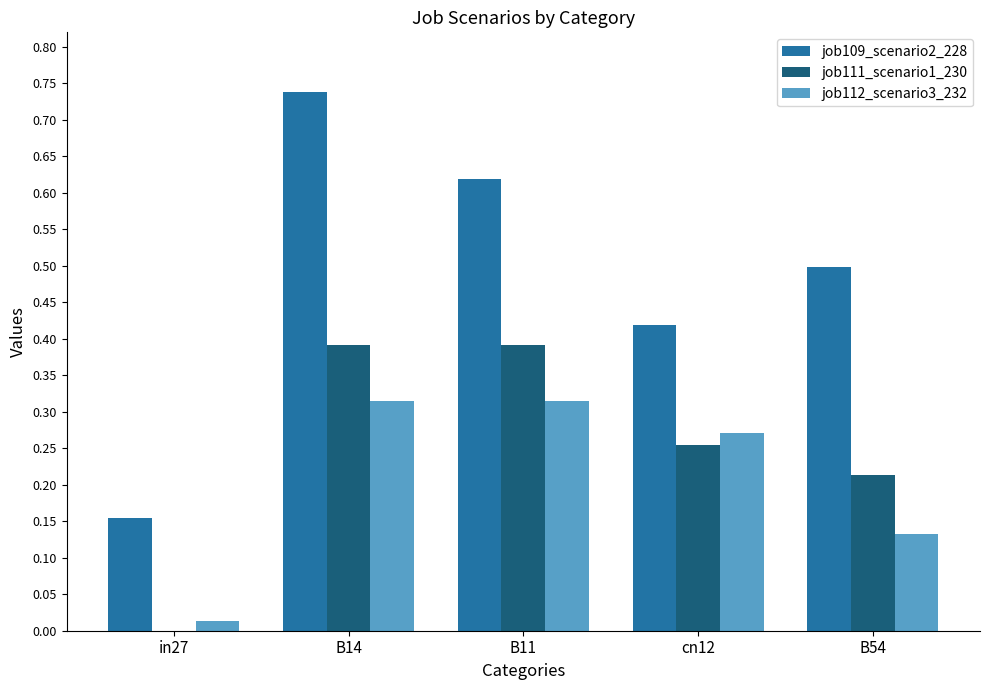

How many categories are shown in the chart?

5